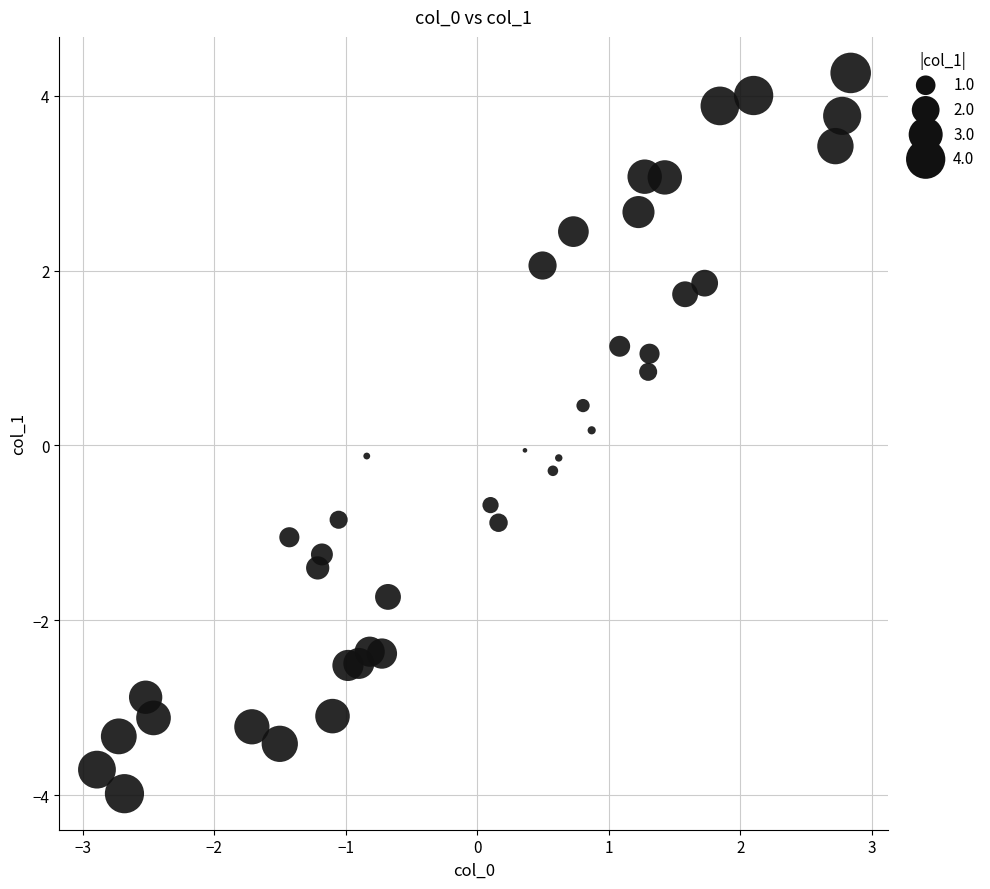

What is the range of X values (max minus min)?

5.7